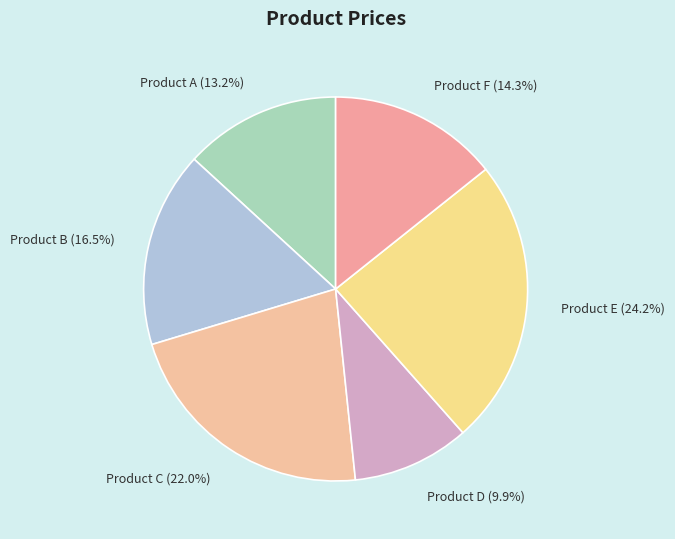

True or false: Product D accounts for 19% of the total.

False